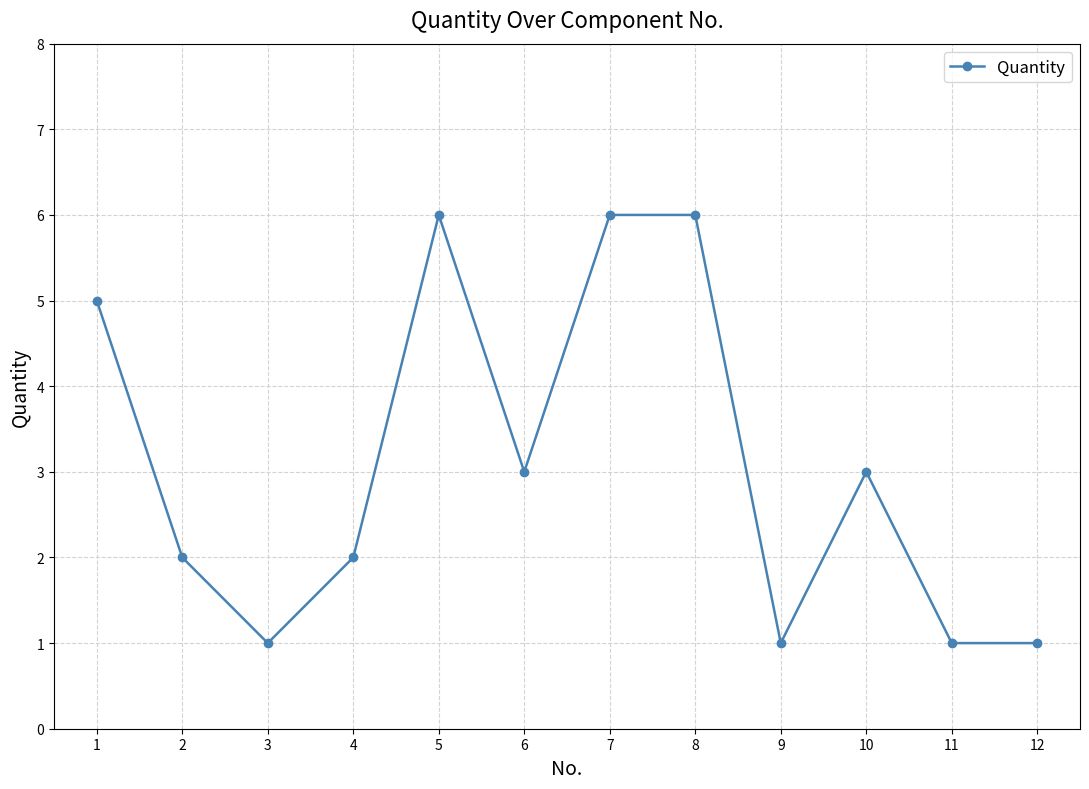

Is it true that the value at 11 is 1?

True